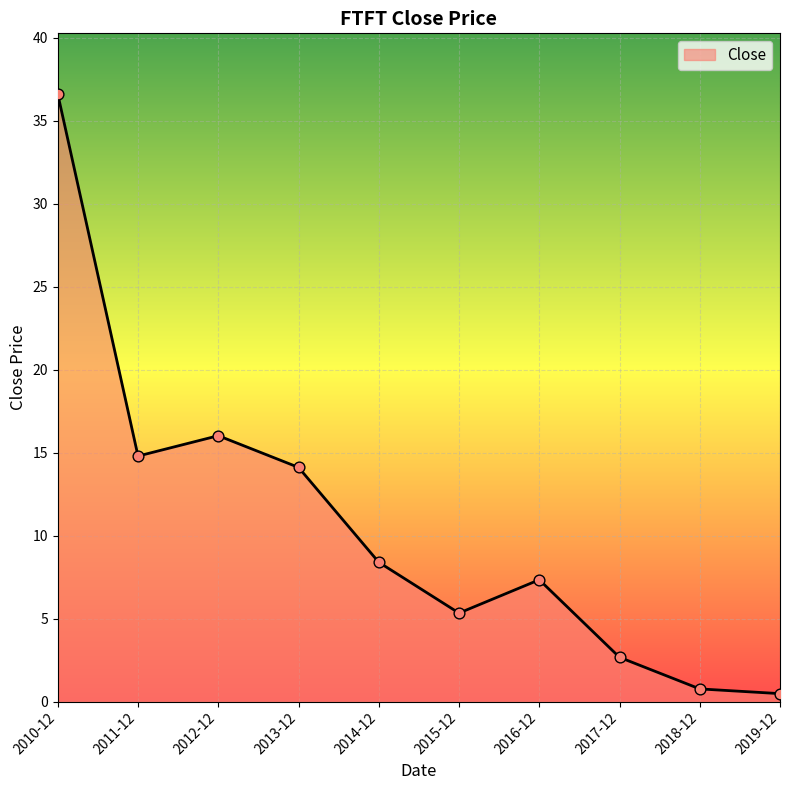

Approximately how many times larger is the value at 2019-12 compared to 2016-12?

0.1